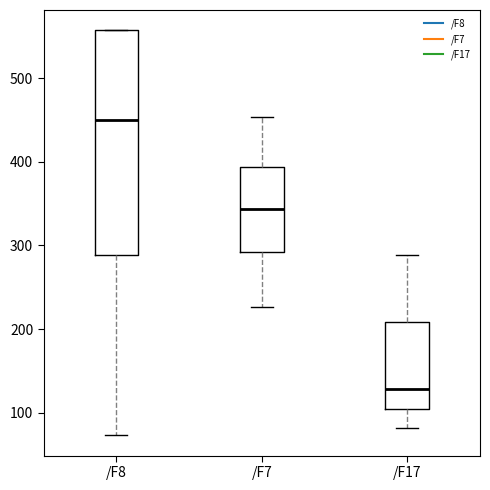

Reading left to right, read every box against the y-axis: the position of its median line, the range the box covers, and the ends of its whiskers. The values are not printed on the chart, so give them approximately, as read against the axis.

/F8: median 450, box 290 to 560, whiskers 70 to 560
/F7: median 340, box 290 to 390, whiskers 230 to 450
/F17: median 130, box 100 to 210, whiskers 80 to 290